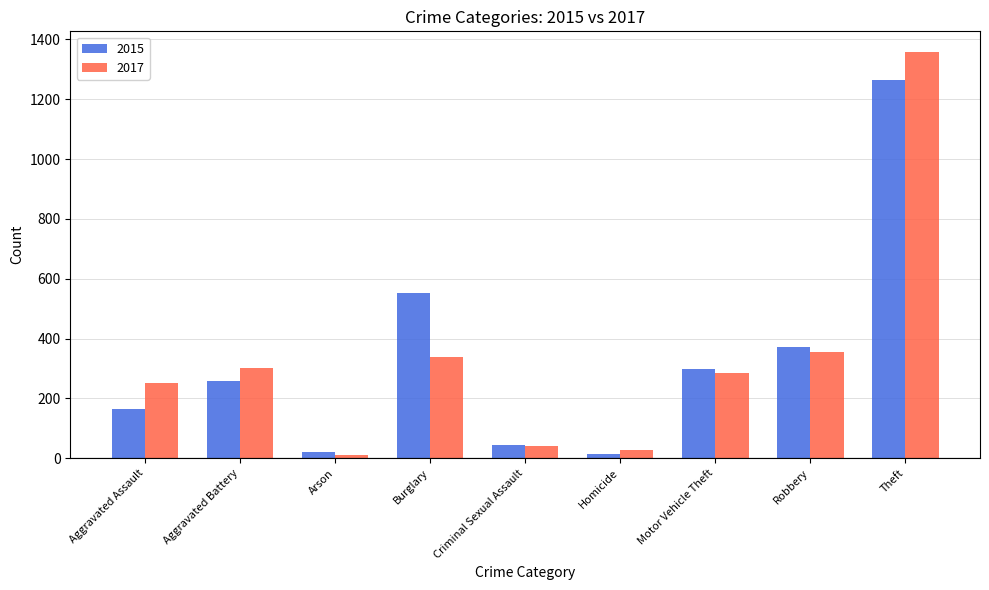

How many bars are there in each group?

2